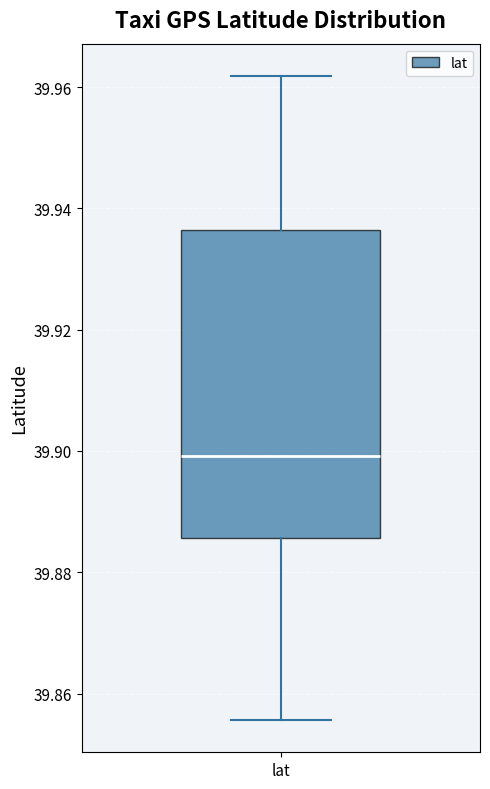

Read this box plot against the y-axis: the position of the median line, the range covered by the box, and the ends of both whiskers. The values are not printed on the chart, so give them approximately, as read against the axis.

median 39.900, box 39.886 to 39.936, whiskers 39.856 to 39.962